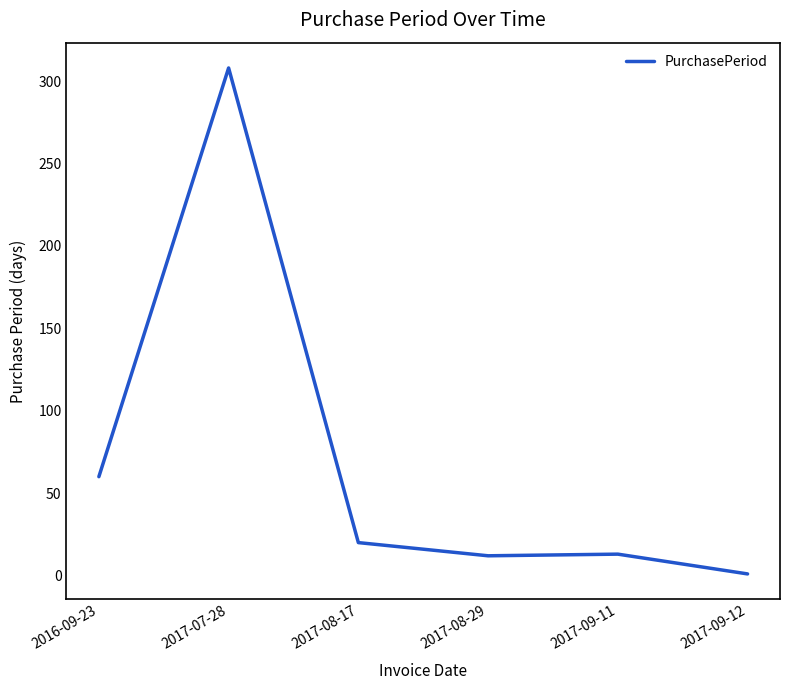

Approximately how many times larger is the value at 2017-08-17 compared to 2017-07-28?

0.1